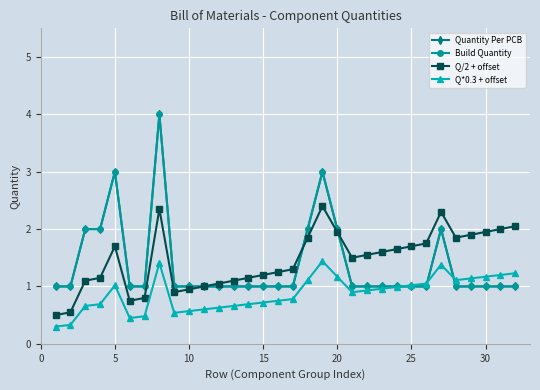

Is this an area chart (filled region under the line)?

No